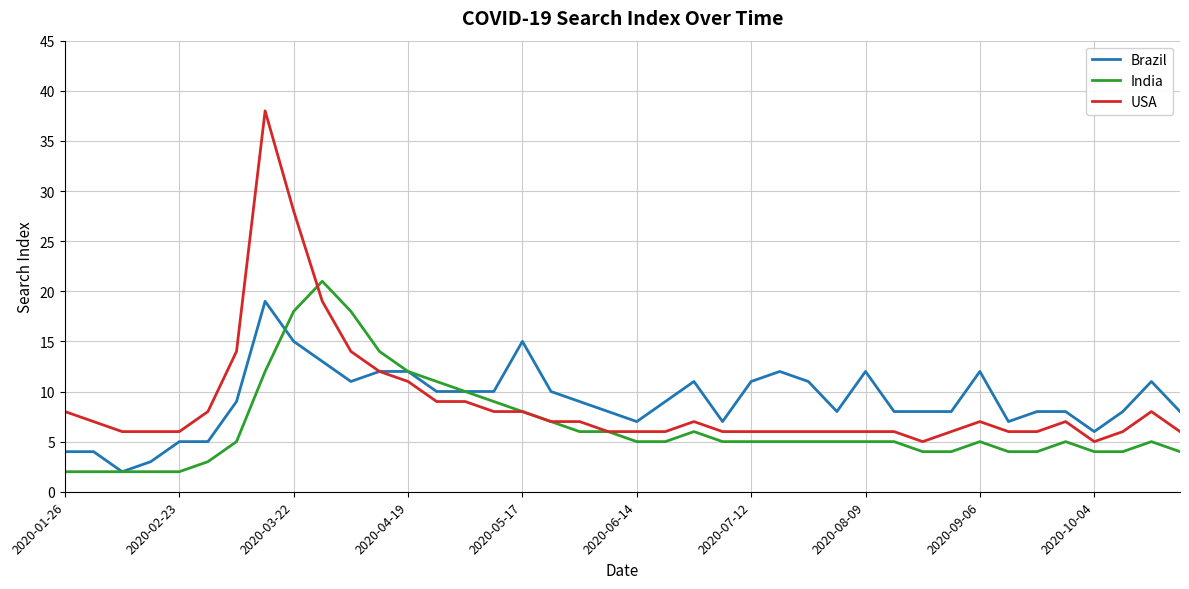

What is the greatest value displayed?

38